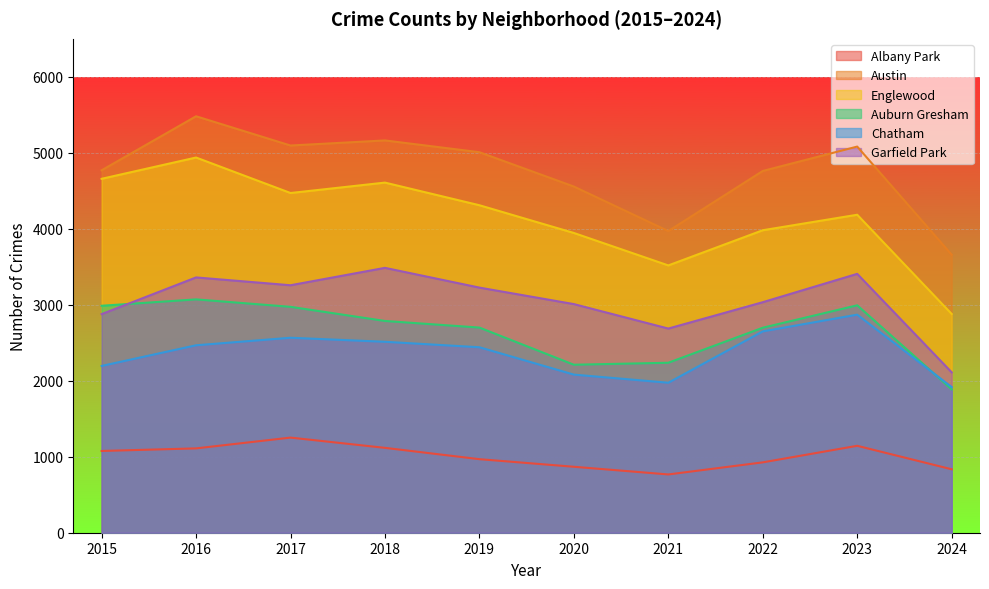

What is the value of the Chatham point at the 4th from the left?

2513